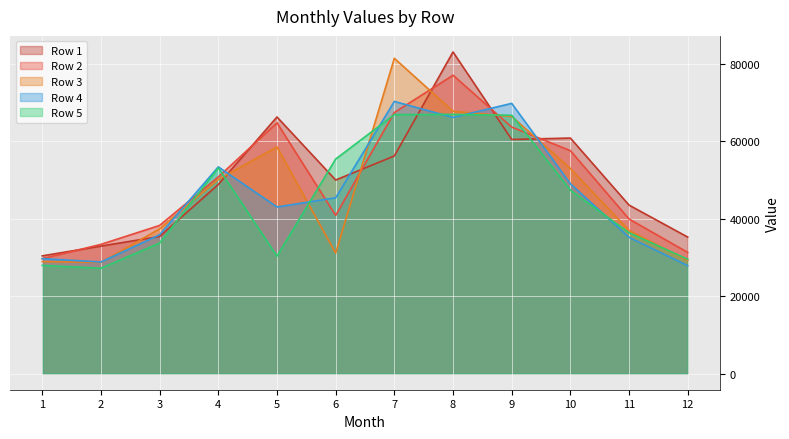

Is it true that Row 1 equals 110071 at 5?

False